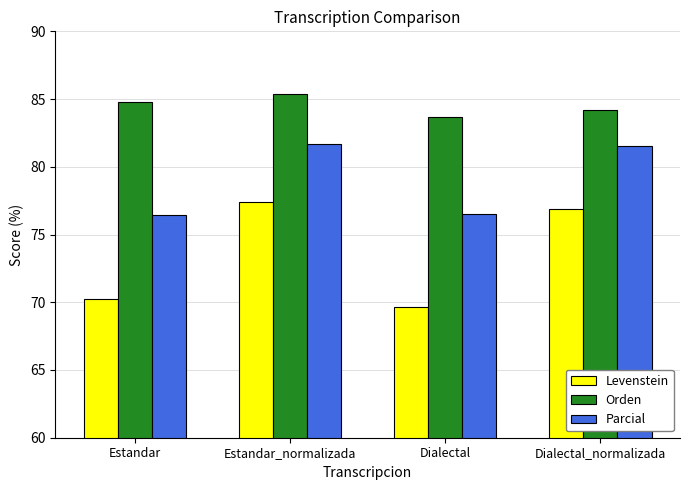

What position from the left is Estandar?

1